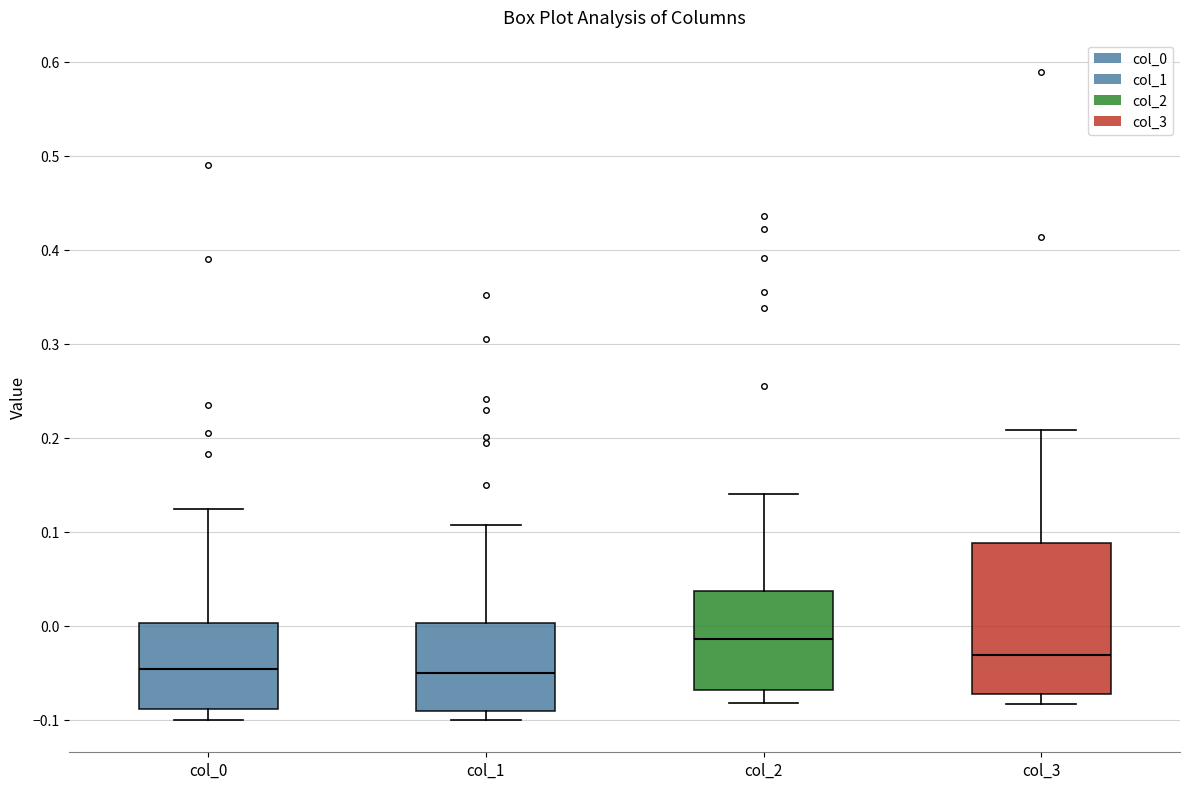

Which box is the tallest, from its lower edge to its upper edge?

col_3